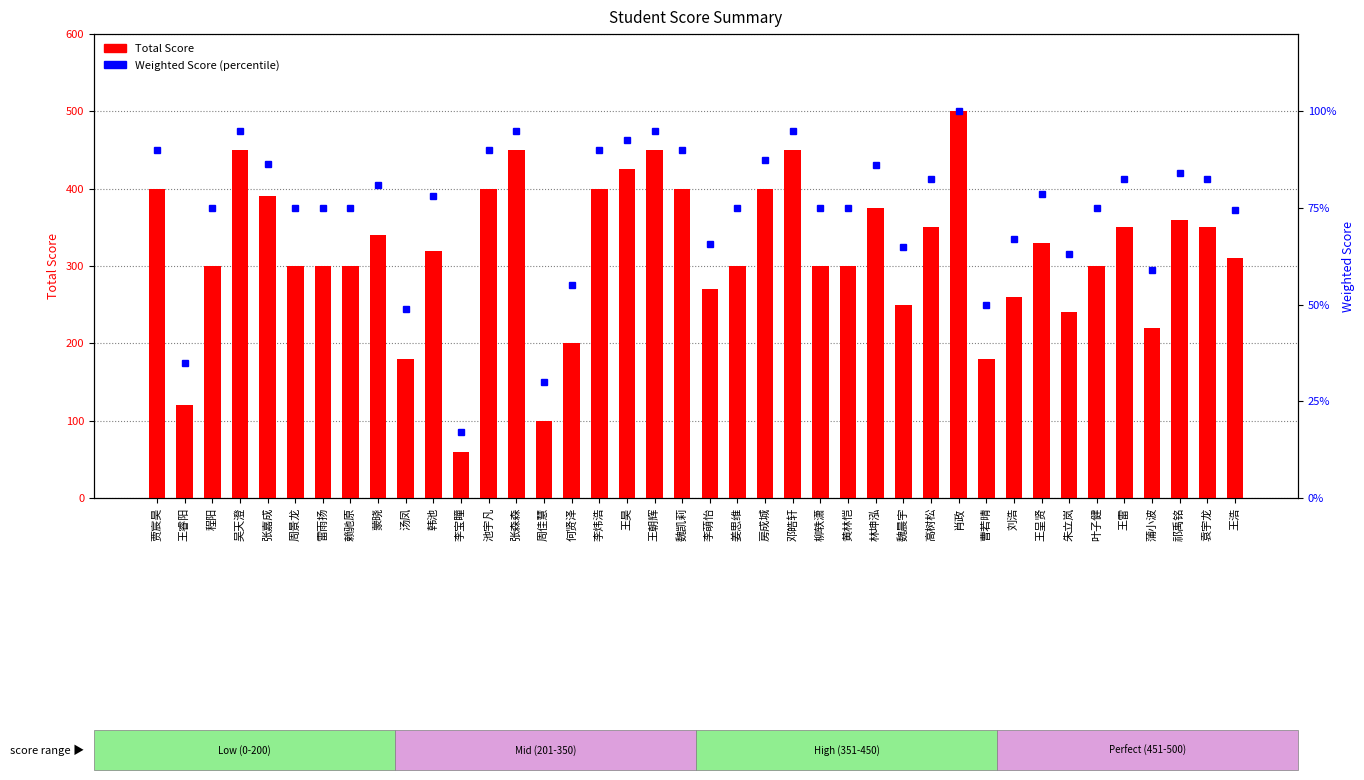

What is the difference between the maximum and minimum values in the Weighted Score series?

83.0